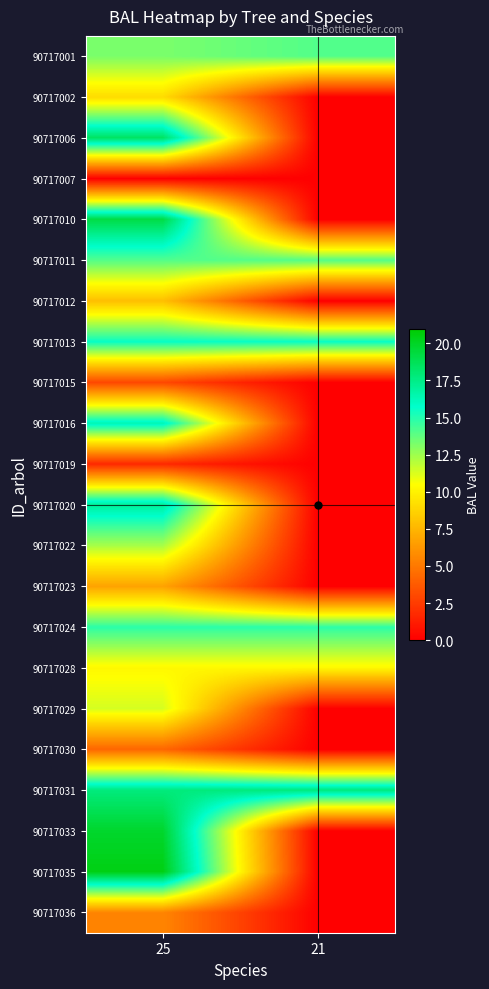

Reading left to right, transcribe all the data shown in this chart.

90717001: 25=13.2	21=14.1
90717002: 25=9.1	21=0.0
90717006: 25=18.5	21=0.0
90717007: 25=0.0	21=0.0
90717010: 25=19.2	21=0.0
90717011: 25=14.1	21=14.1
90717012: 25=7.9	21=0.0
90717013: 25=15.6	21=15.6
90717015: 25=3.0	21=0.0
90717016: 25=16.3	21=0.0
90717019: 25=1.7	21=0.0
90717020: 25=17.1	21=0.0
90717022: 25=12.3	21=0.0
90717023: 25=6.7	21=0.0
90717024: 25=14.8	21=14.8
90717028: 25=10.2	21=10.2
90717029: 25=11.4	21=0.0
90717030: 25=4.2	21=0.0
90717031: 25=17.8	21=17.8
90717033: 25=19.8	21=0.0
90717035: 25=20.5	21=0.0
90717036: 25=5.5	21=0.0